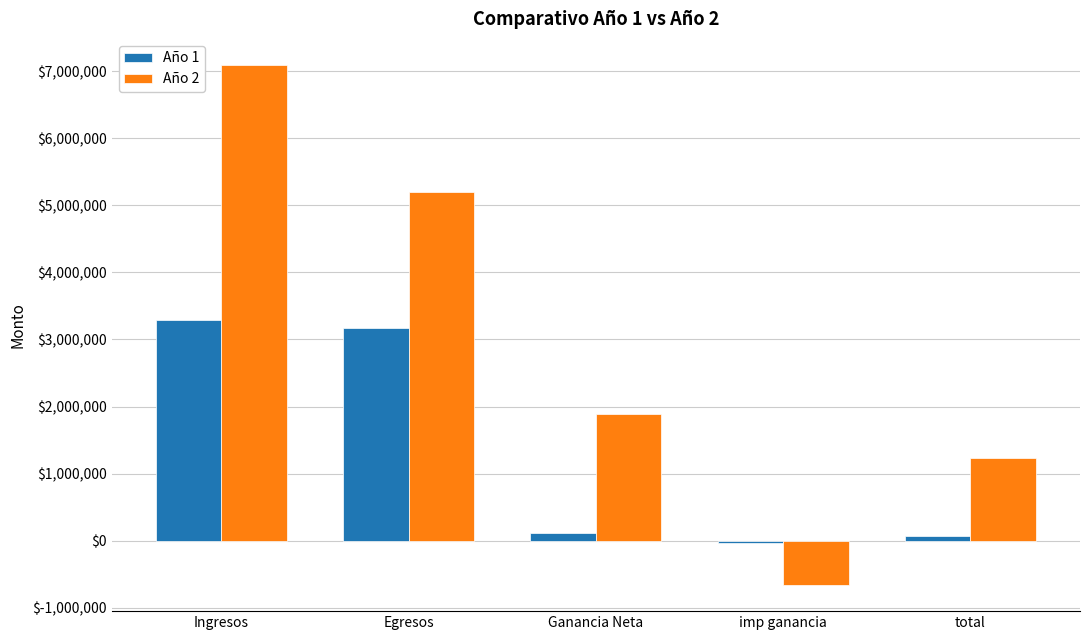

How many bars are there in total?

10